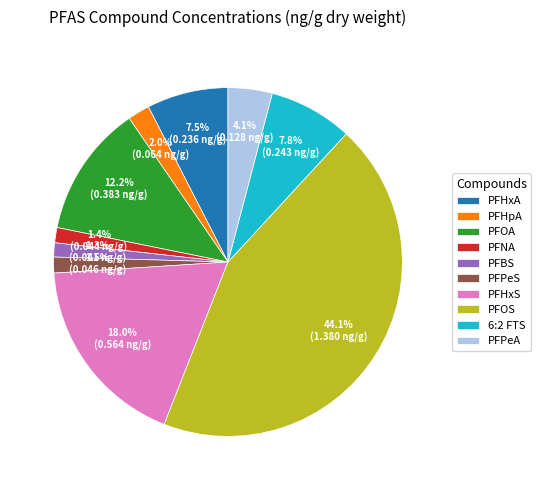

To the nearest percent, what is the combined percentage of PFPeA and PFHxA?

12%